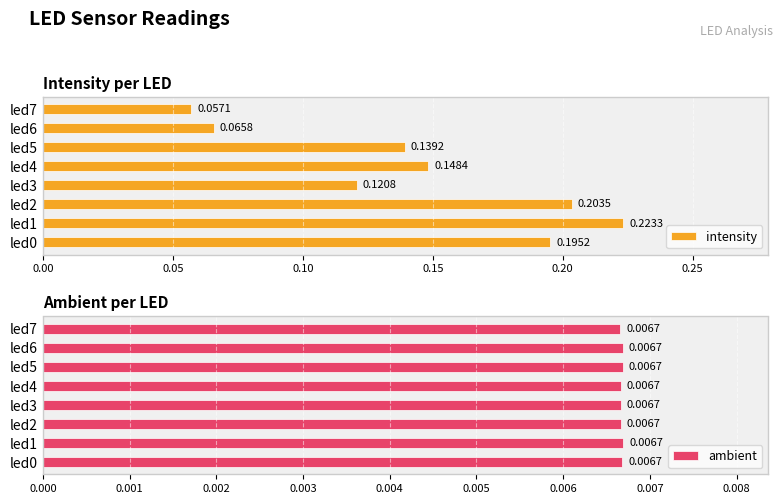

Rank the categories by intensity value from highest to lowest.

led1, led2, led0, led4, led5, led3, led6, led7